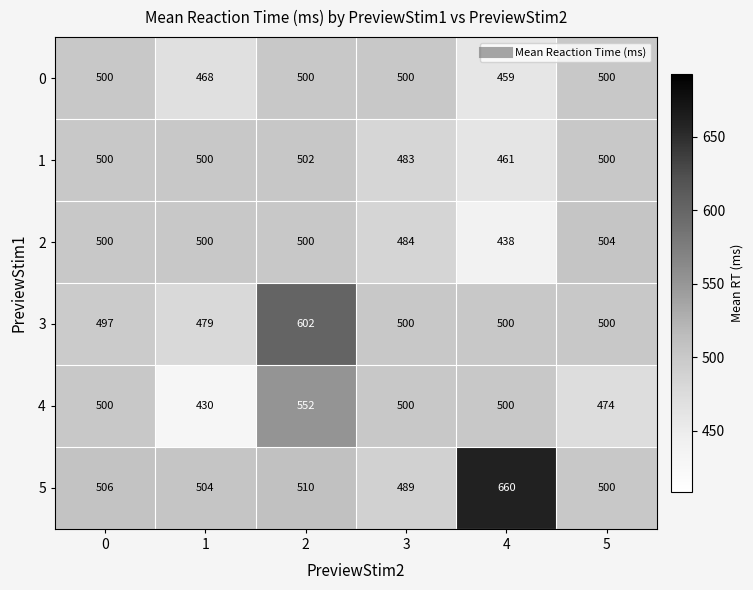

The value of 5 at 5 is 302. True or false?

False